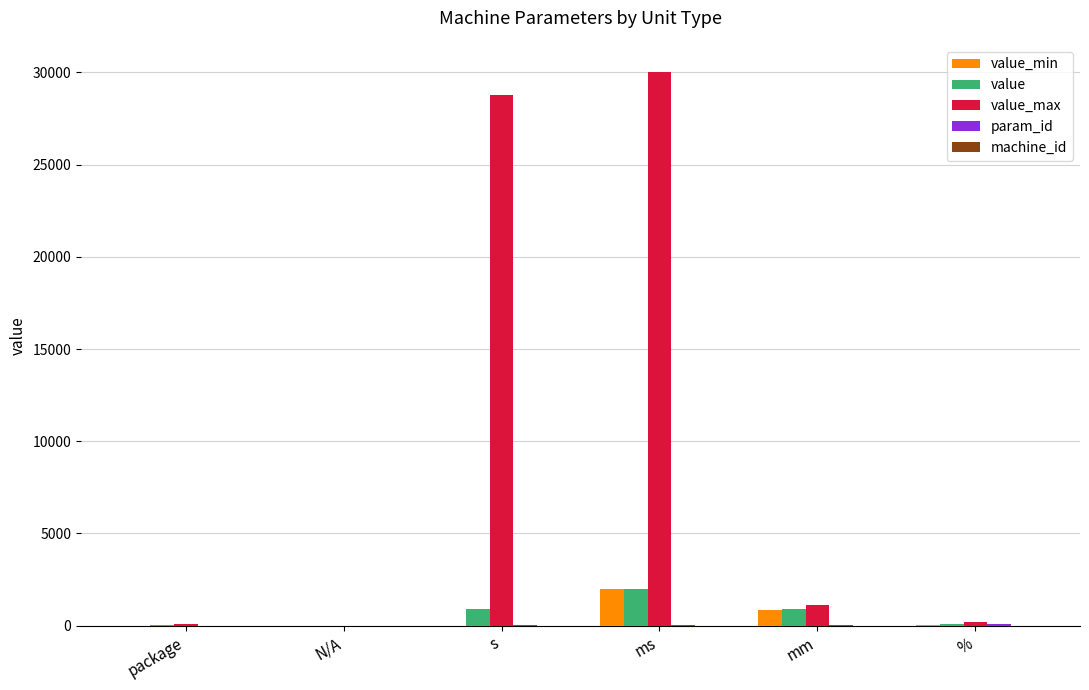

At which category is the sum across all series the highest?

ms